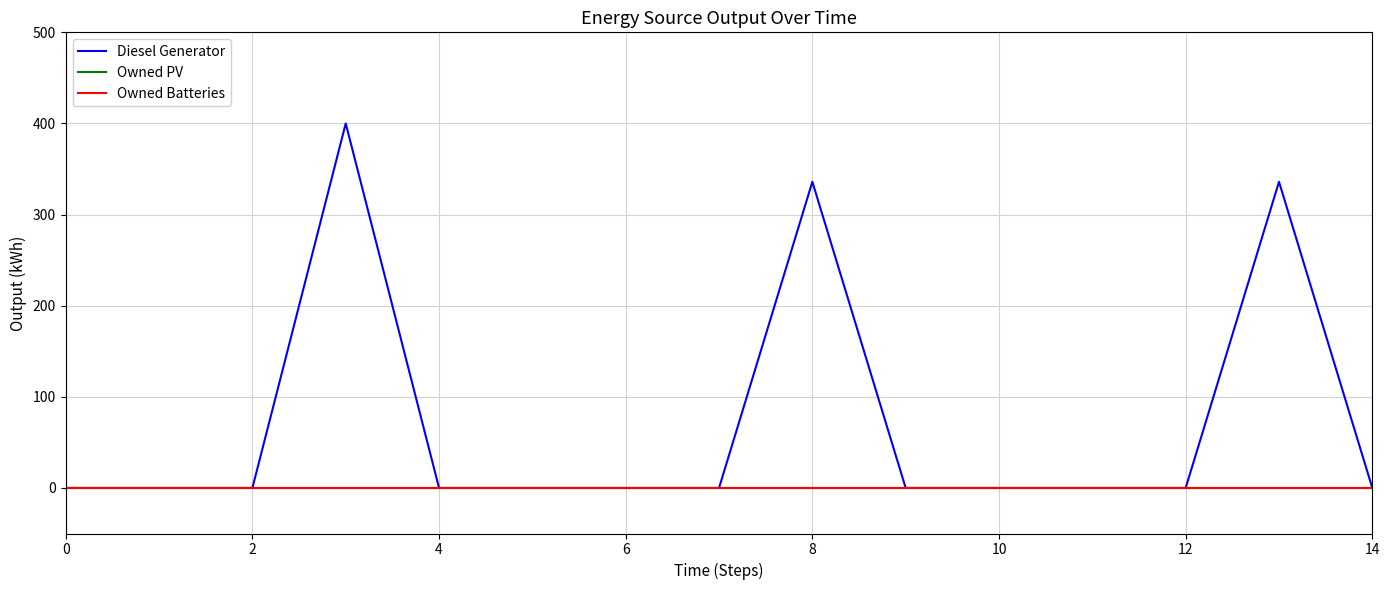

True or false: Owned Batteries and Diesel Generator intersect in this chart.

False